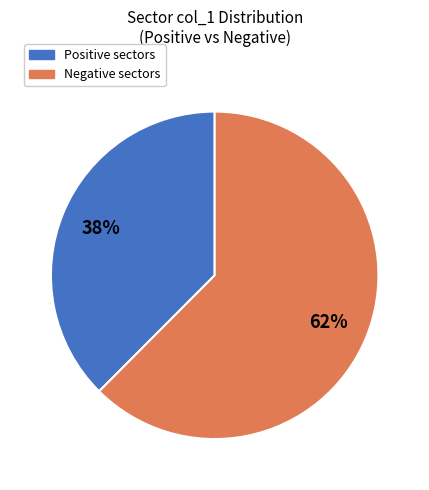

To the nearest percent, what is the average slice percentage?

50%